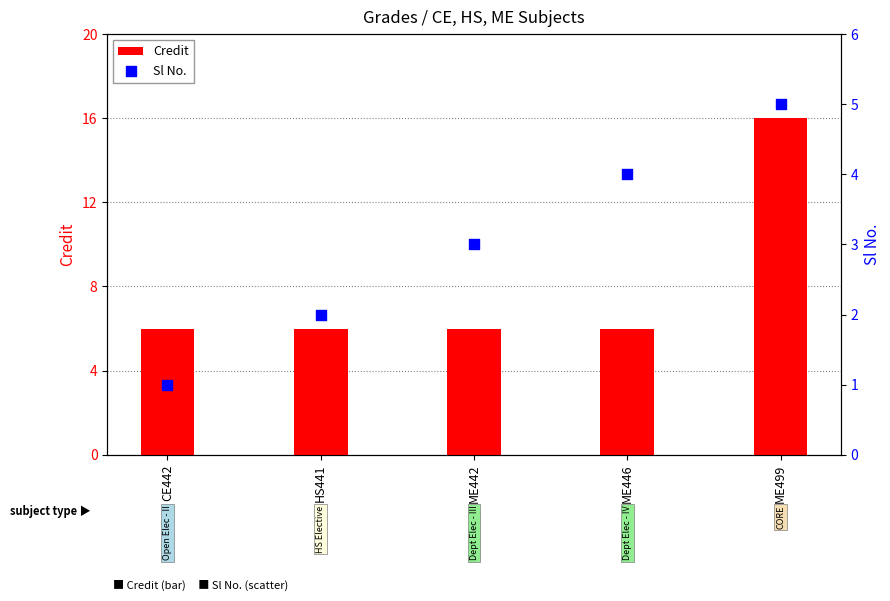

What are all the series names shown in the legend?

Credit, Sl No.